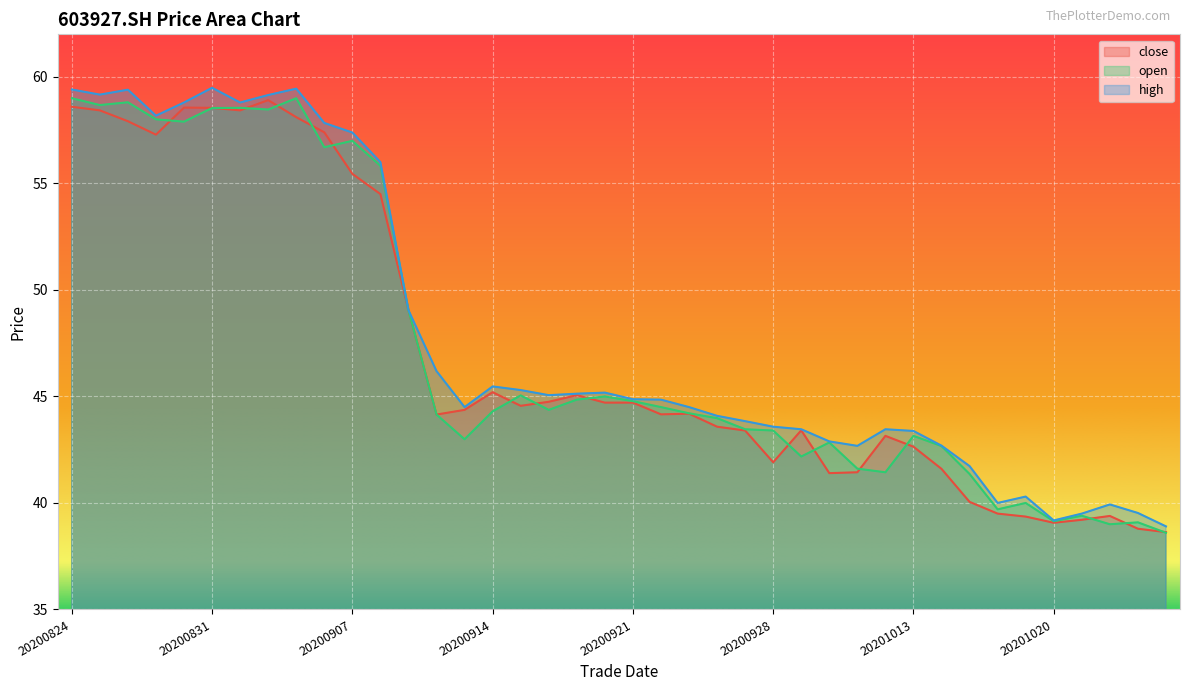

Reading left to right, list all the values displayed in this chart.

close: 20200824=58.6	20200825=58.4	20200826=57.9	20200827=57.3	20200828=58.6	20200831=58.5	20200901=58.4	20200902=58.9	20200903=58.1	20200904=57.4	20200907=55.5	20200908=54.5	20200909=49.0	20200910=44.1	20200911=44.4	20200914=45.2	20200915=44.6	20200916=44.8	20200917=45.1	20200918=44.7	20200921=44.7	20200922=44.2	20200923=44.2	20200924=43.6	20200925=43.4	20200928=41.9	20200929=43.4	20200930=41.4	20201009=41.4	20201012=43.1	20201013=42.6	20201014=41.6	20201015=40.0	20201016=39.5	20201019=39.4	20201020=39.1	20201021=39.2	20201022=39.4	20201023=38.8	20201026=38.6
open: 20200824=59.0	20200825=58.7	20200826=58.8	20200827=58.0	20200828=57.9	20200831=58.5	20200901=58.5	20200902=58.5	20200903=59.0	20200904=56.7	20200907=57.0	20200908=55.8	20200909=49.0	20200910=44.1	20200911=43.0	20200914=44.3	20200915=45.0	20200916=44.4	20200917=44.9	20200918=45.0	20200921=44.8	20200922=44.5	20200923=44.2	20200924=44.0	20200925=43.5	20200928=43.4	20200929=42.2	20200930=42.8	20201009=41.6	20201012=41.4	20201013=43.1	20201014=42.7	20201015=41.4	20201016=39.7	20201019=40.0	20201020=39.1	20201021=39.4	20201022=39.0	20201023=39.1	20201026=38.6
high: 20200824=59.4	20200825=59.2	20200826=59.4	20200827=58.2	20200828=58.8	20200831=59.5	20200901=58.8	20200902=59.1	20200903=59.5	20200904=57.8	20200907=57.4	20200908=56.0	20200909=49.0	20200910=46.2	20200911=44.5	20200914=45.5	20200915=45.3	20200916=45.1	20200917=45.1	20200918=45.2	20200921=44.9	20200922=44.9	20200923=44.5	20200924=44.1	20200925=43.8	20200928=43.6	20200929=43.5	20200930=42.9	20201009=42.7	20201012=43.5	20201013=43.4	20201014=42.7	20201015=41.7	20201016=40.0	20201019=40.3	20201020=39.2	20201021=39.5	20201022=39.9	20201023=39.5	20201026=38.9